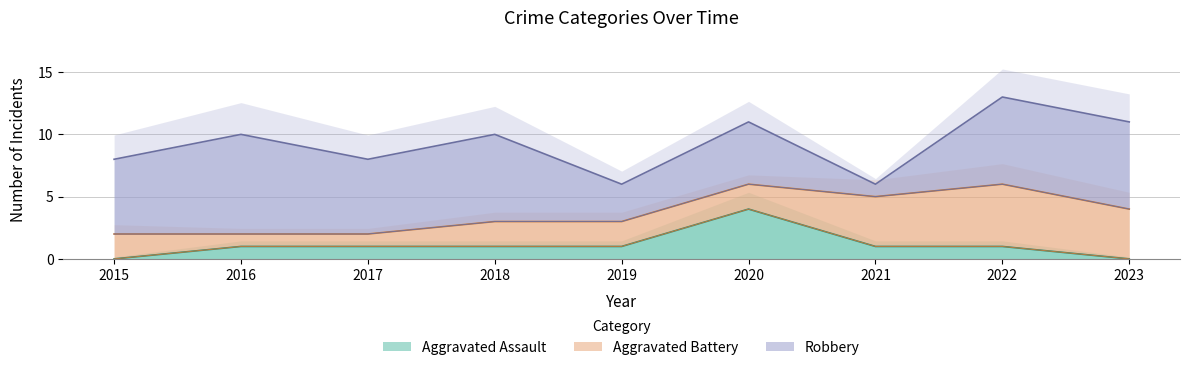

True or false: Robbery and Aggravated Battery intersect in this chart.

True